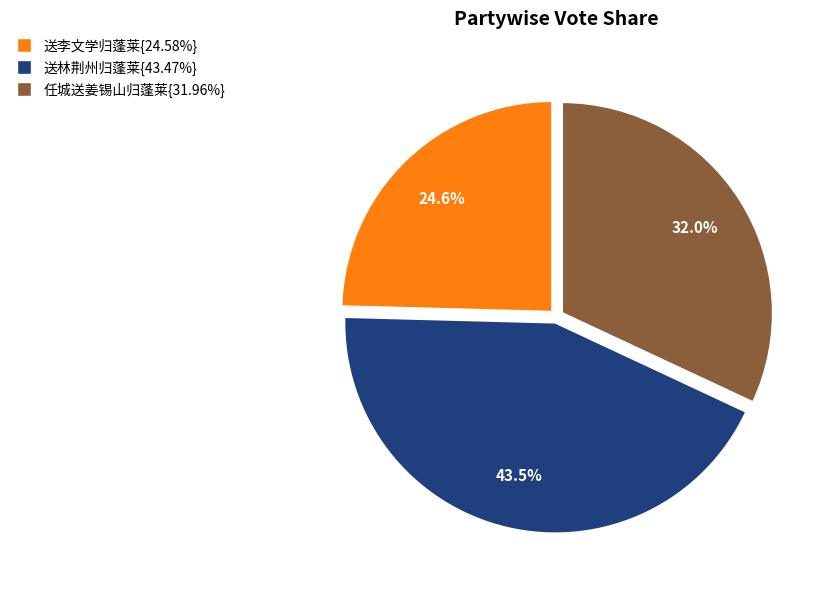

Is there any slice that represents more than half of the pie?

No